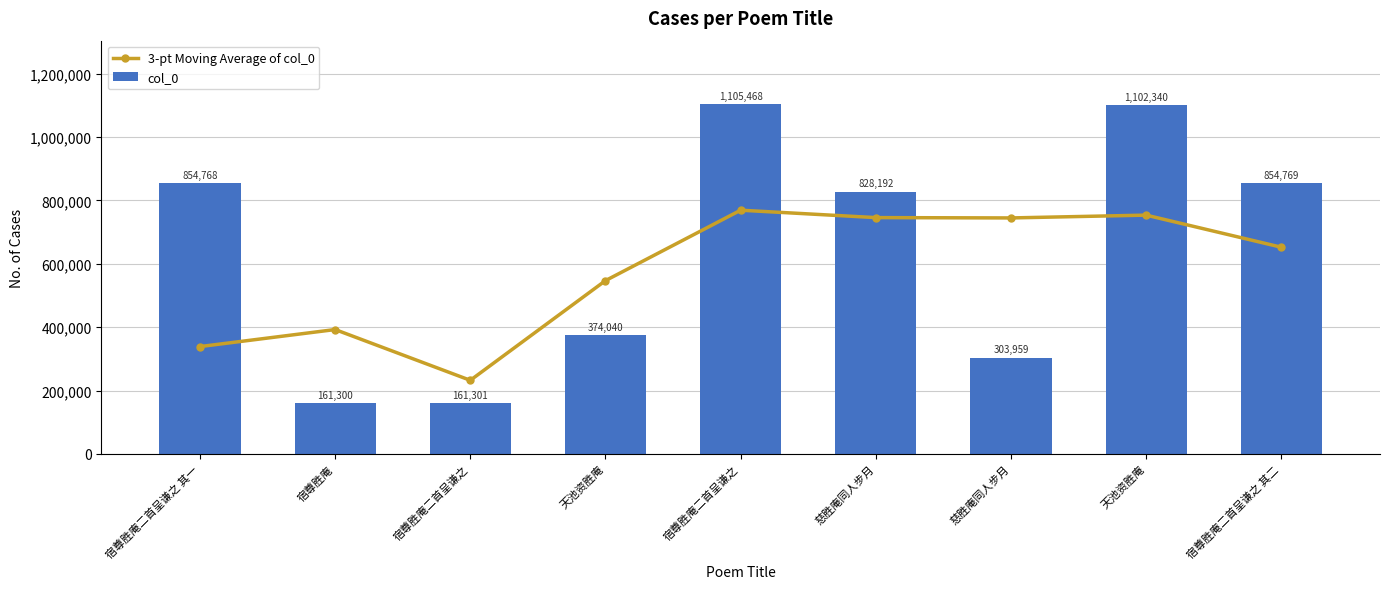

Which series has the largest total across all categories?

col_0